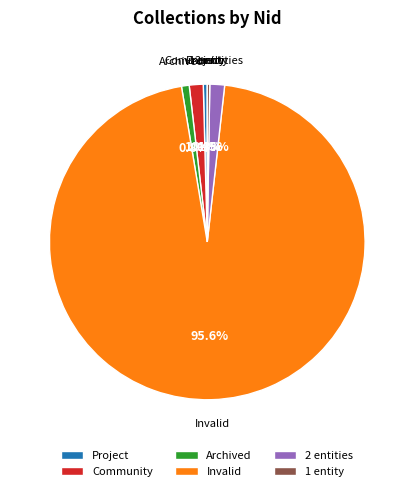

What percentage do Archived and 2 entities together represent?

2.3%